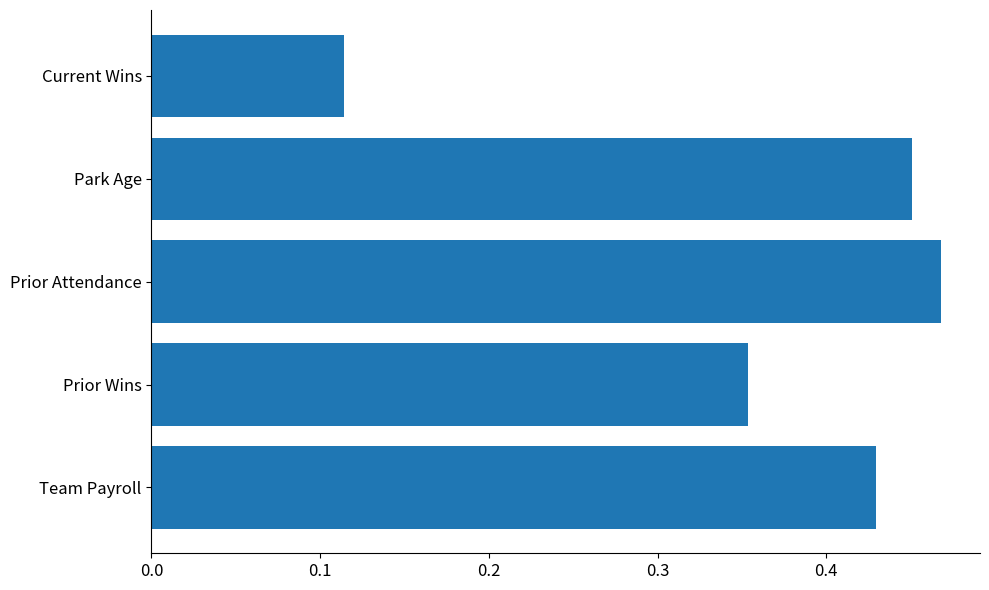

How many values are between 0 and 1?

5